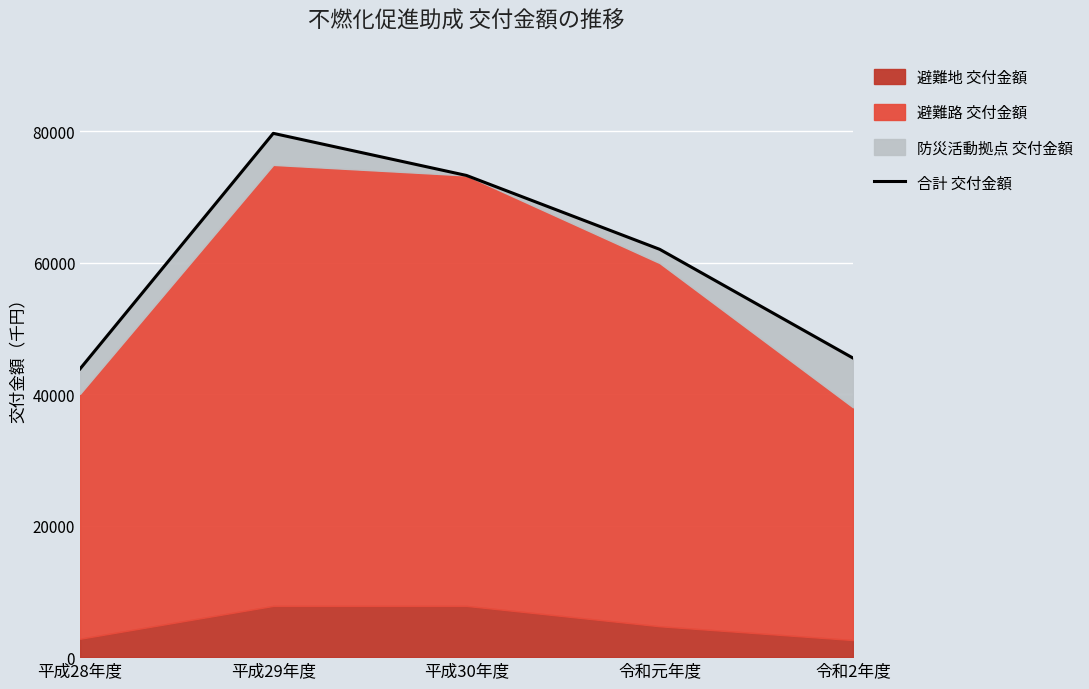

Is it true that the value at 平成29年度 is 42268?

False